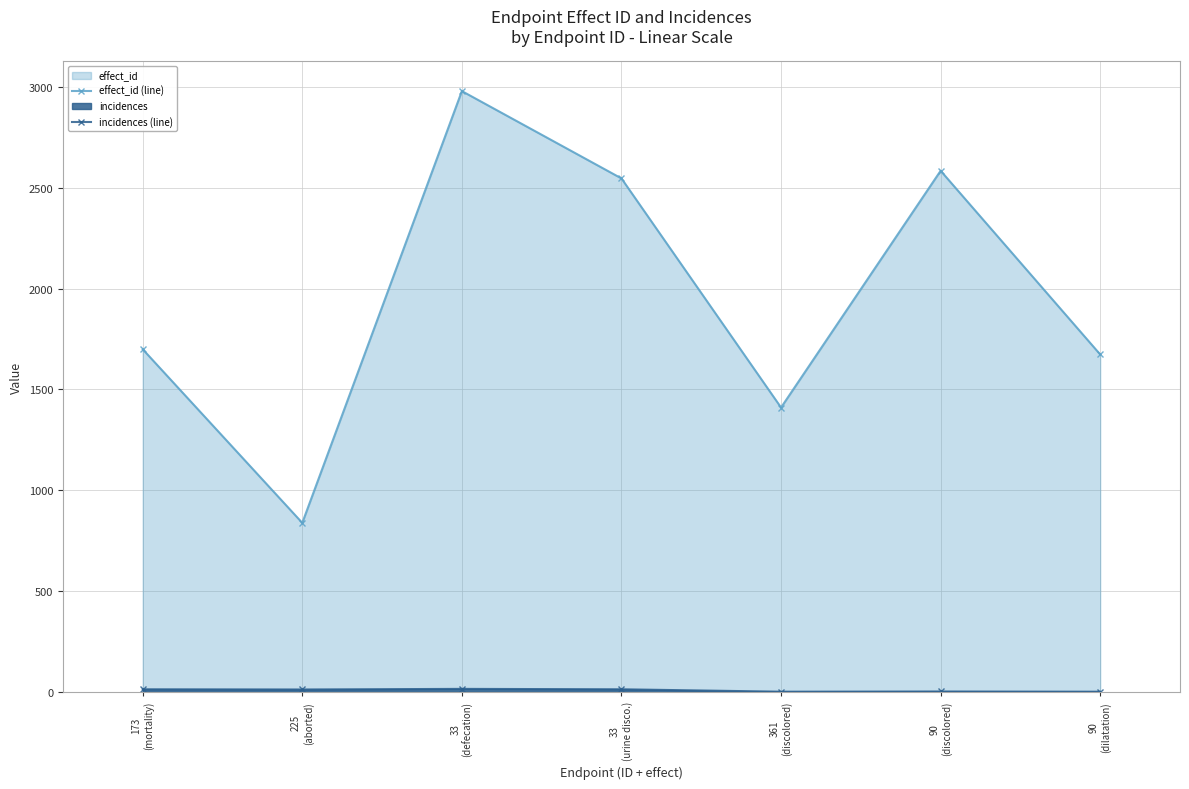

Rank the series by their maximum value, from lowest to highest.

incidences (line), effect_id (line)